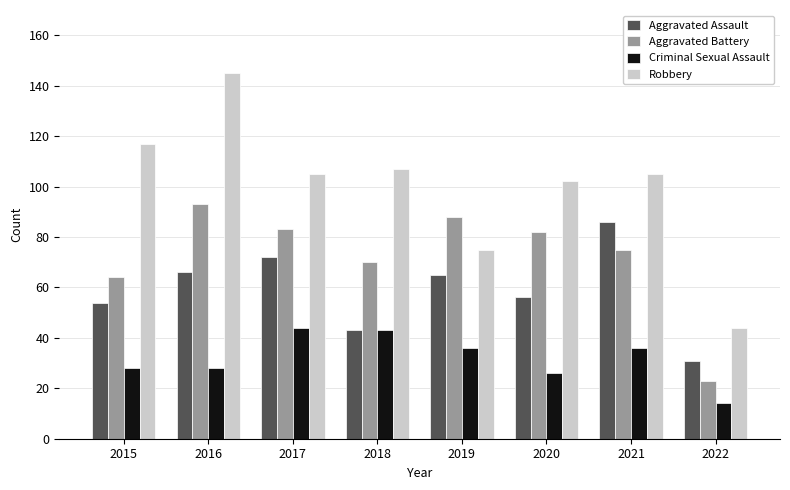

What is the minimum value for Criminal Sexual Assault?

14